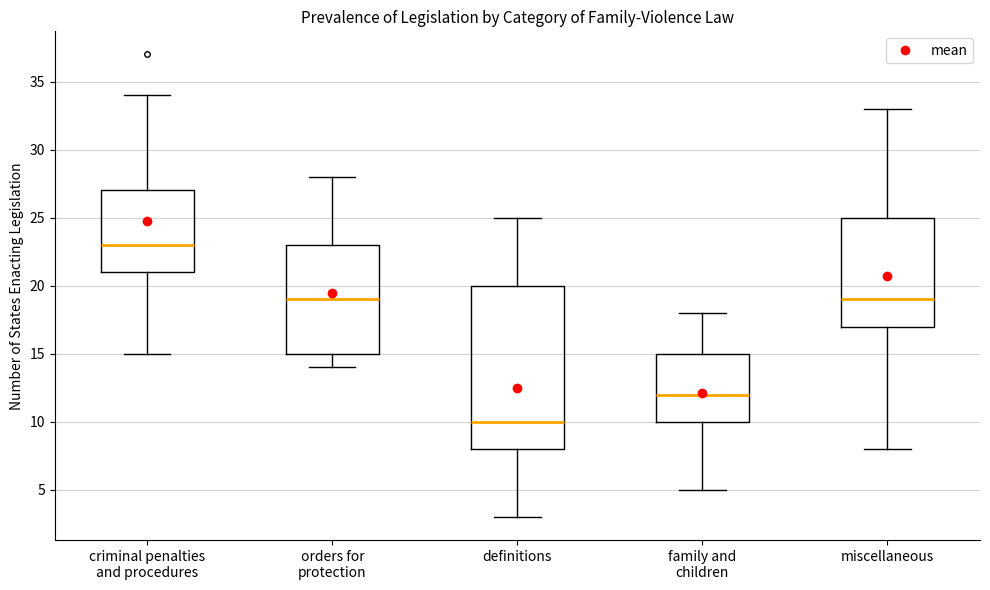

Which box is the tallest, from its lower edge to its upper edge?

definitions